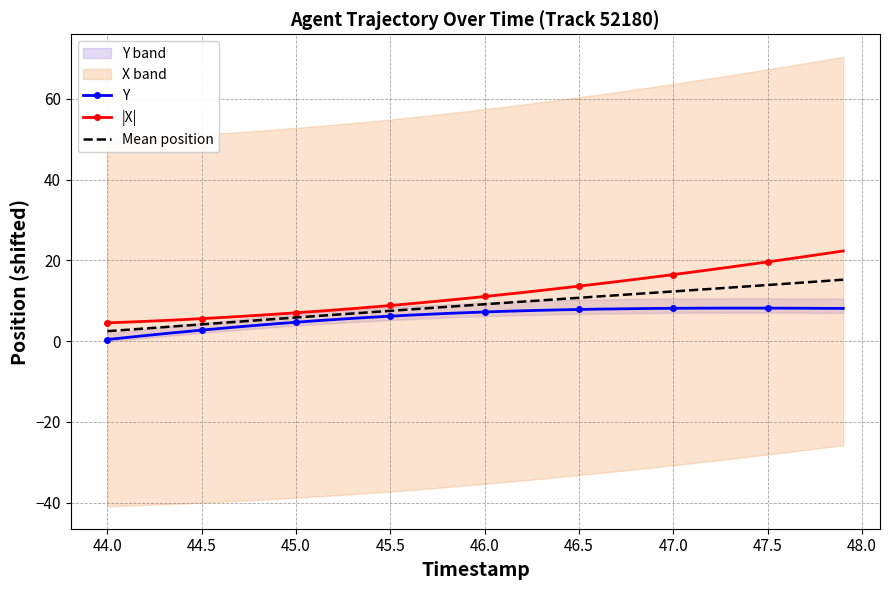

What is the minimum value for |X|?

4.5